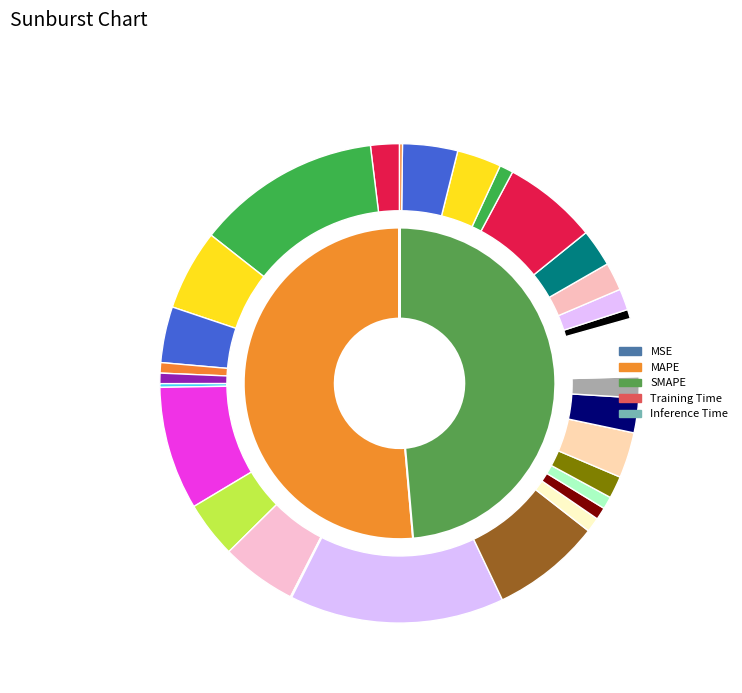

Which category accounts for the majority?

MAPE